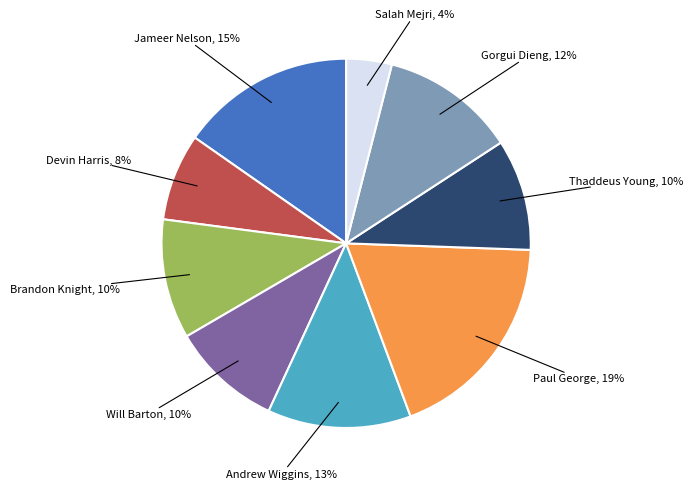

To the nearest percent, what is the difference between the largest and smallest slice percentages?

15%